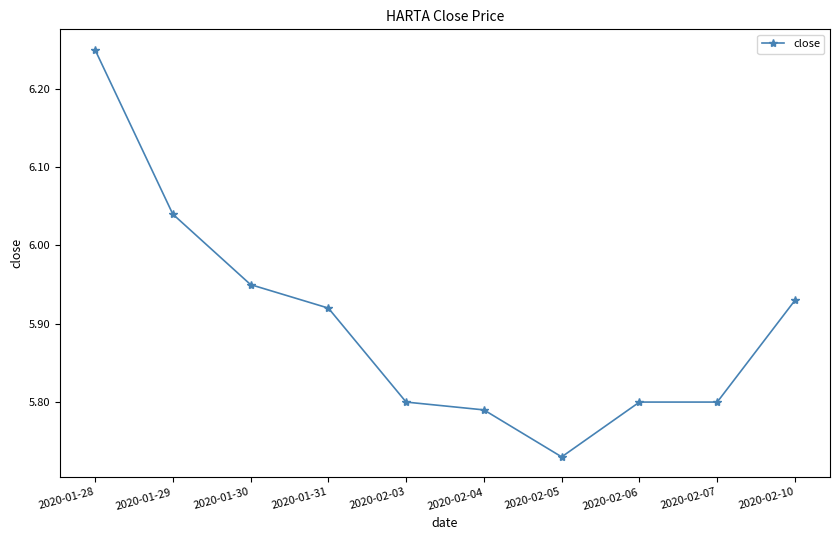

Approximately how many times larger is the value at 2020-02-07 compared to 2020-01-30?

1.0